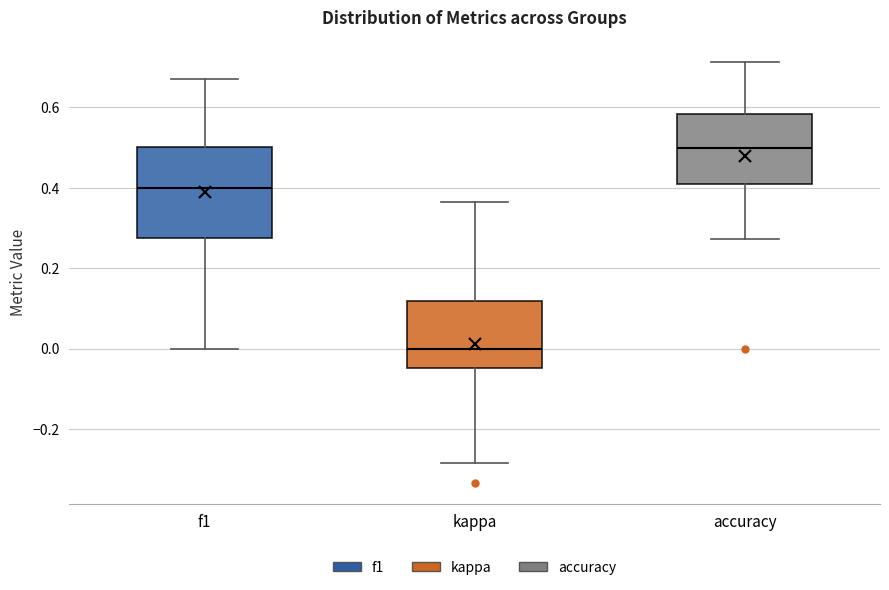

Reading left to right, transcribe this box plot: for each box, give where its median line is, the range the box spans, and where its two whiskers end, as read against the y-axis. The values are not printed on the chart, so give them approximately, as read against the axis.

f1: median 0.40, box 0.28 to 0.50, whiskers 0.00 to 0.68
kappa: median 0.00, box -0.04 to 0.12, whiskers -0.28 to 0.36
accuracy: median 0.50, box 0.40 to 0.58, whiskers 0.28 to 0.72